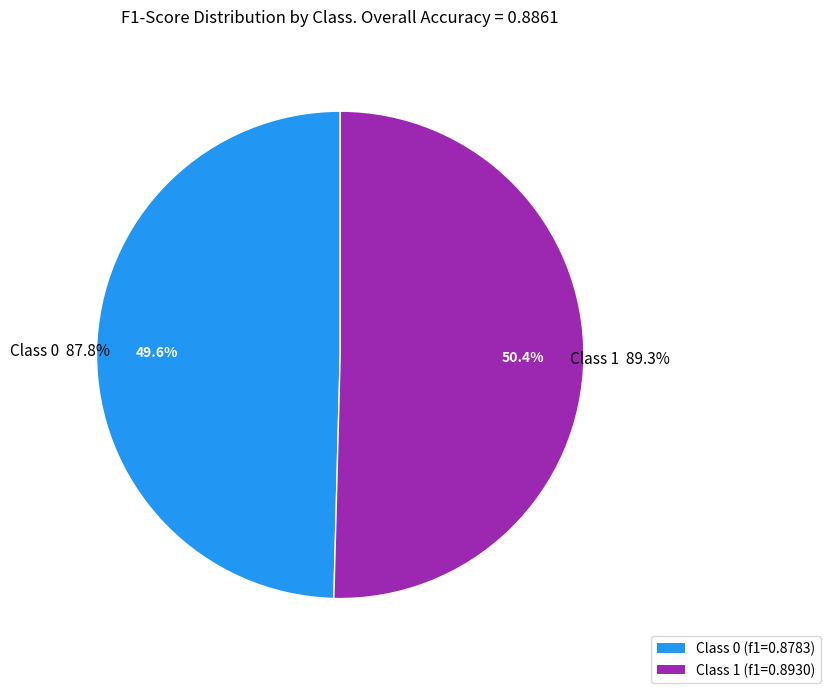

The 1 slice represents 42% of the pie. True or false?

False